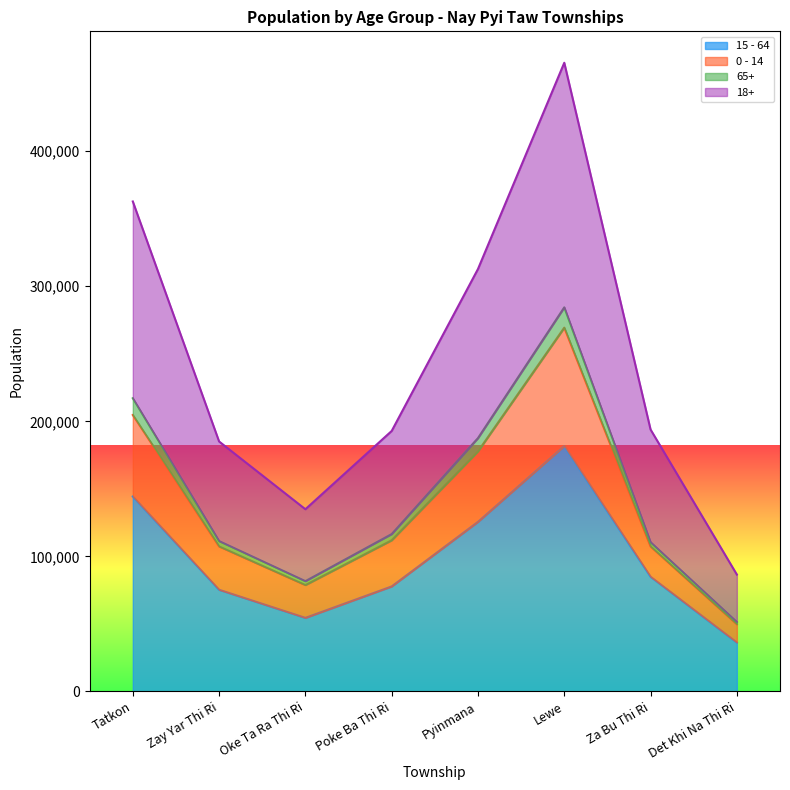

Where is the first local minimum for 0 - 14?

Oke Ta Ra Thi Ri